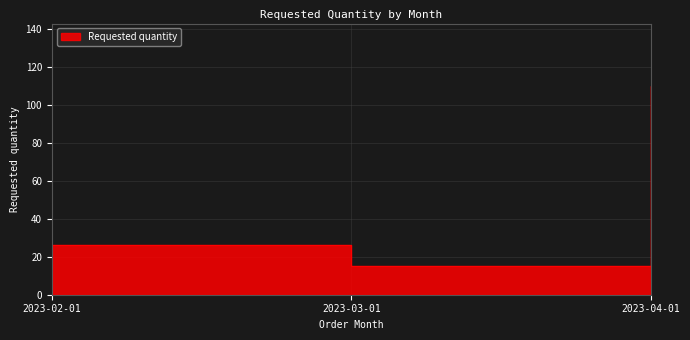

True or false: the data shows 26 at 2023-02-01.

True